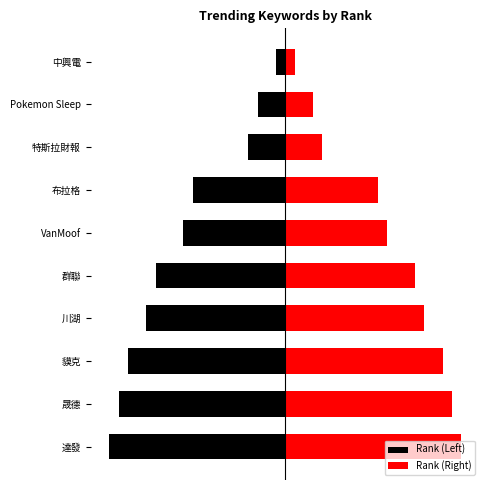

What is the smallest value displayed?

-19